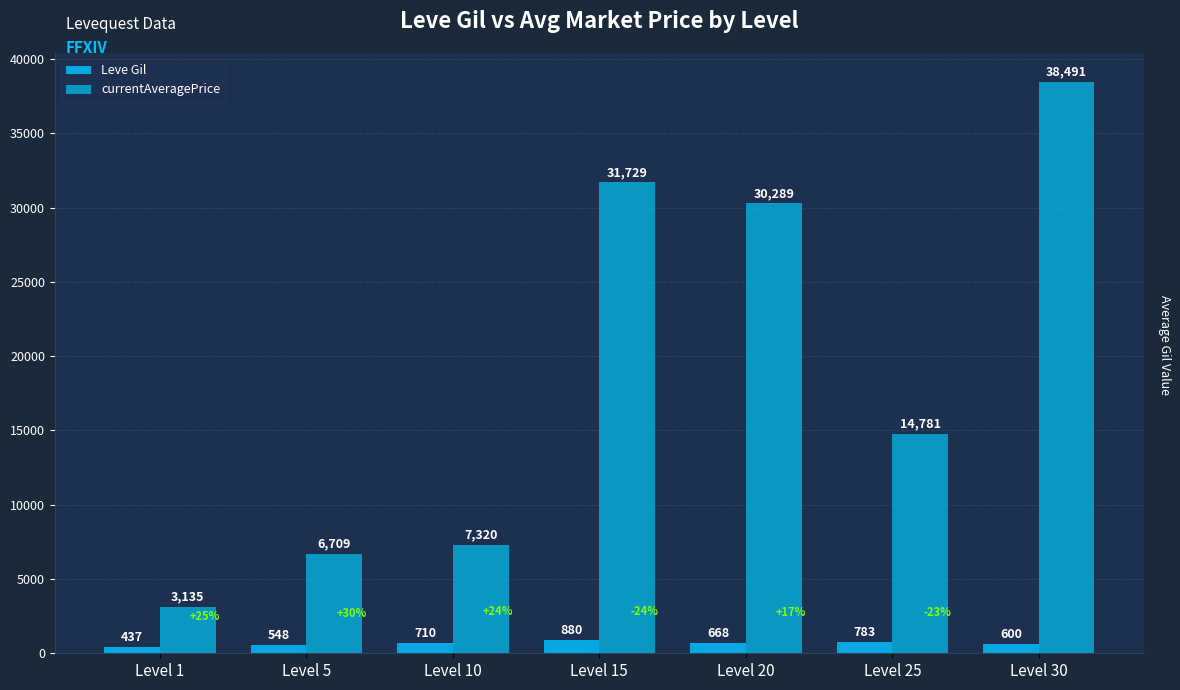

Reading left to right, extract all data points from this chart.

Leve Gil: Level 1=437	Level 5=548	Level 10=710	Level 15=880	Level 20=668	Level 25=783	Level 30=600
currentAveragePrice: Level 1=3135	Level 5=6709	Level 10=7320	Level 15=31729	Level 20=30289	Level 25=14781	Level 30=38491